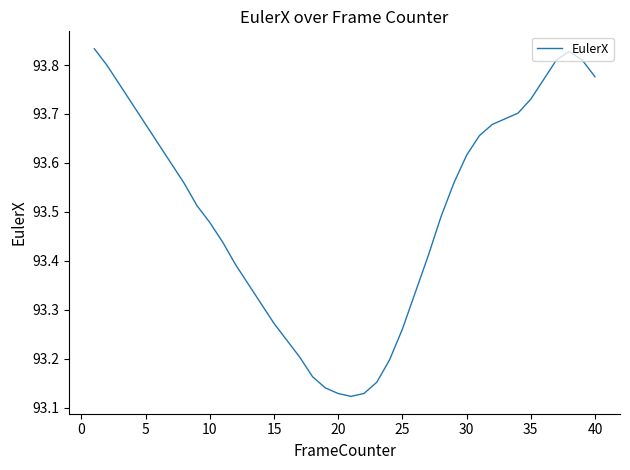

What is the difference between the maximum and second lowest values?

0.7